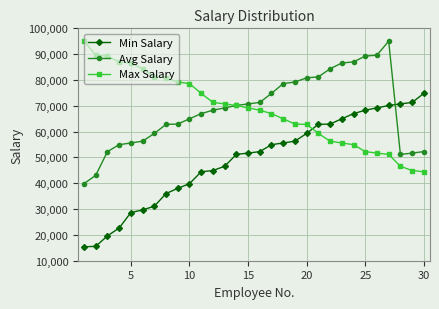

What is the value of the Max Salary point at the 28th from the left?

46574